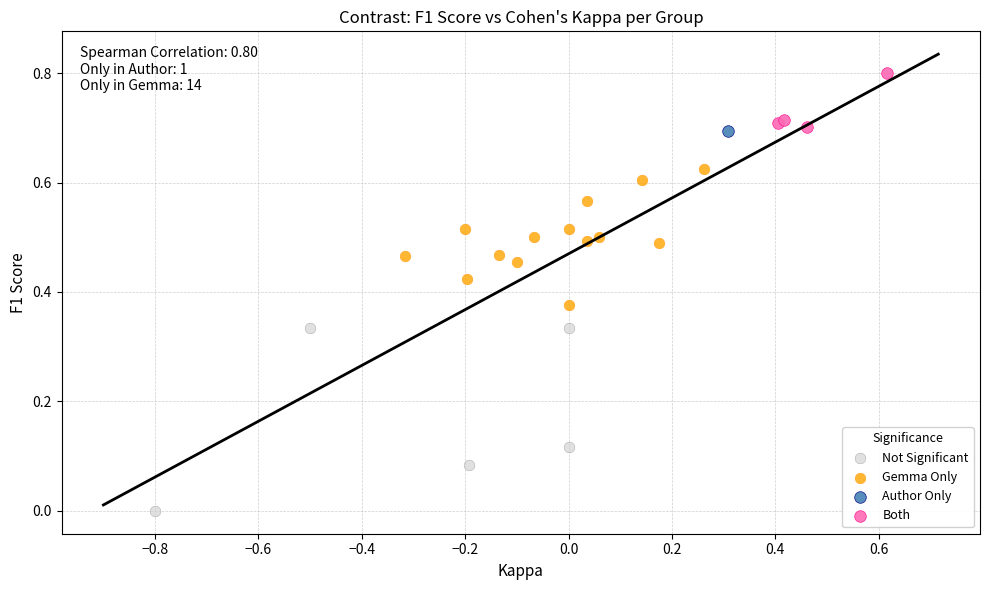

What are all the series names shown in the legend?

Not Significant, Gemma Only, Author Only, Both